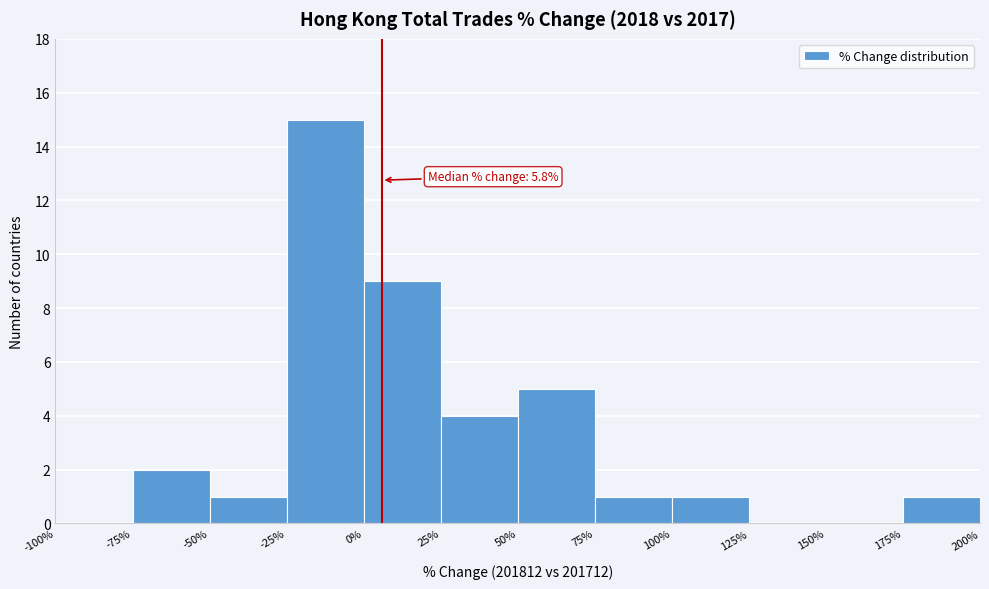

Over which range of the x-axis is the bar tallest?

-25% to 0%